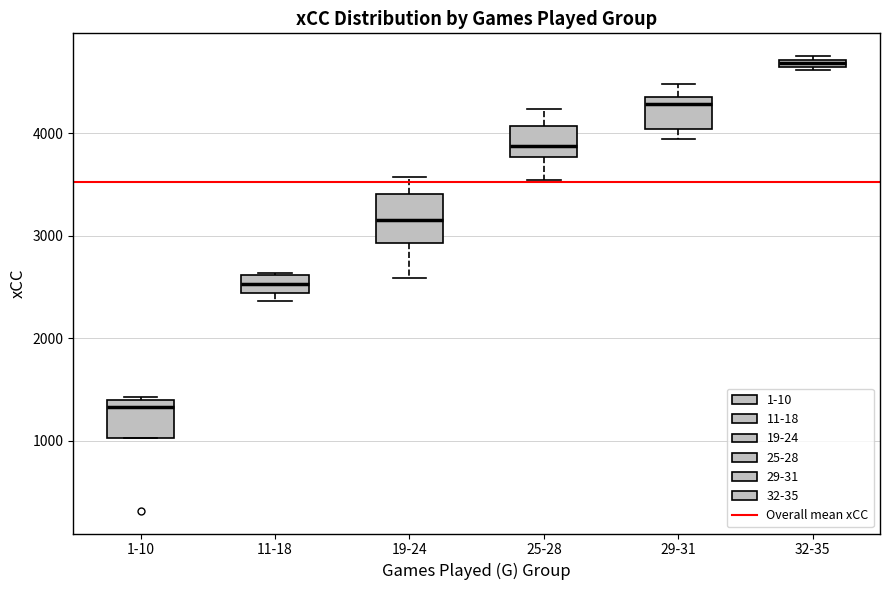

Which box's median line is the lowest?

1-10